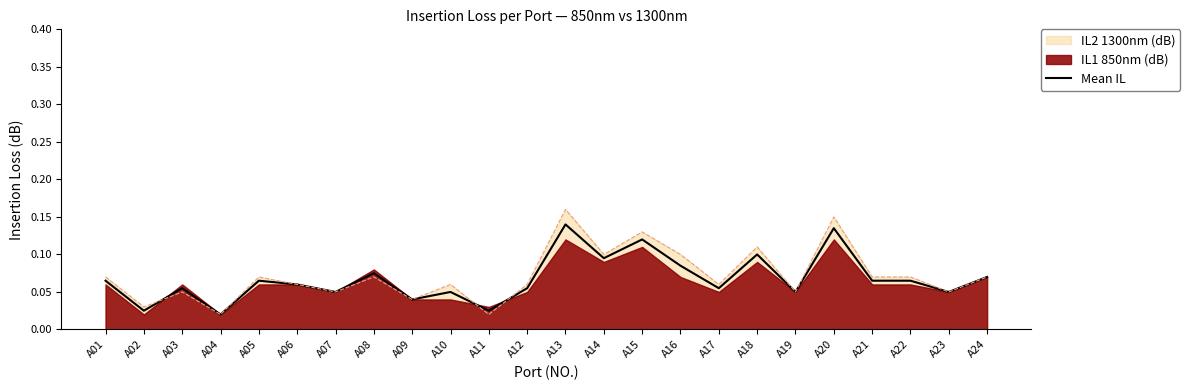

At which label does IL2 1300nm (dB) reach its peak?

A13